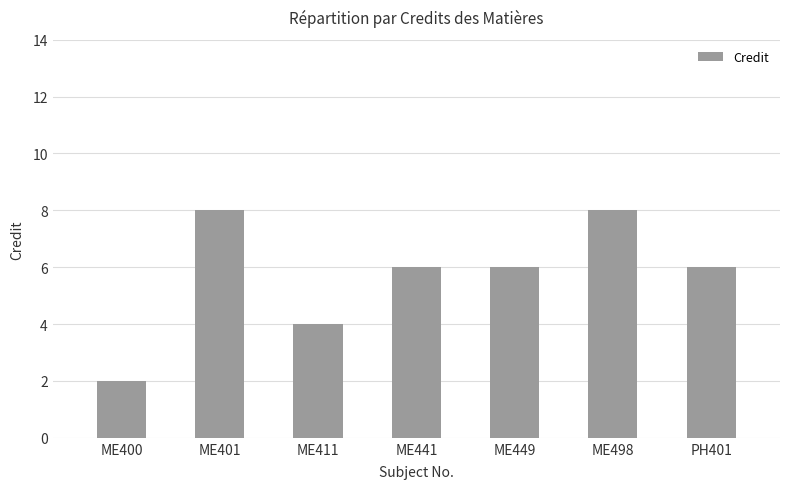

What is the label of the 2nd bar from the left?

ME401